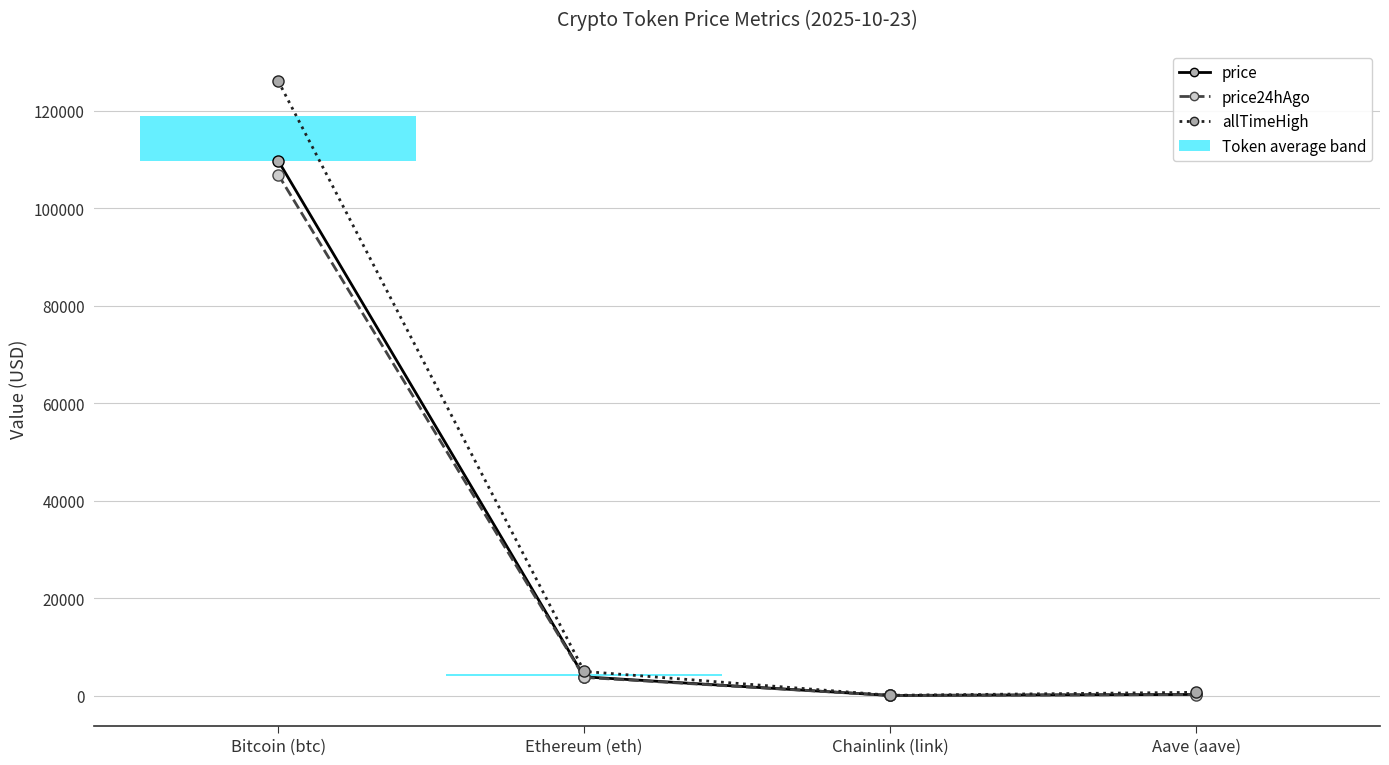

What is the sum of all price24hAgo values?

110832.5